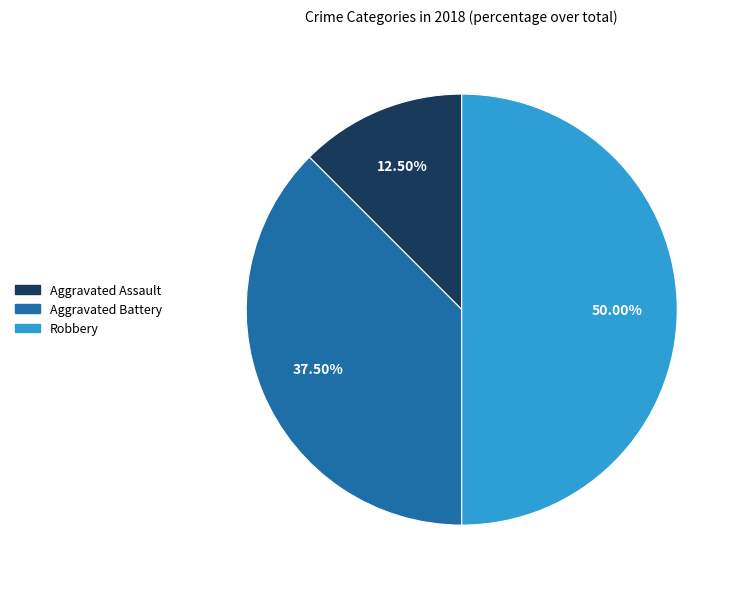

Is it true that Robbery is 39% of the pie?

False